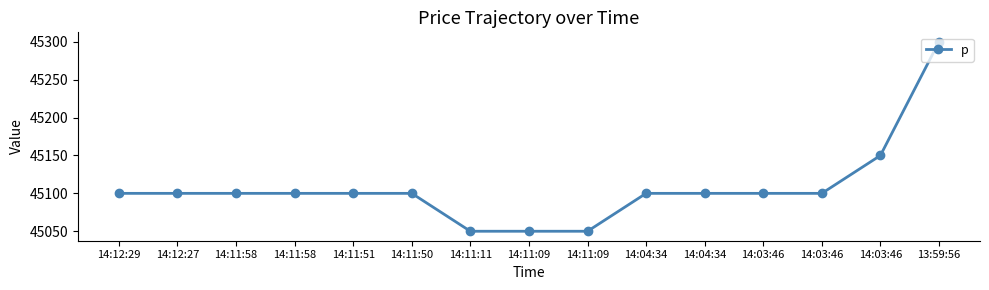

Which has a higher value, 14:11:11 or 14:11:09?

14:11:11